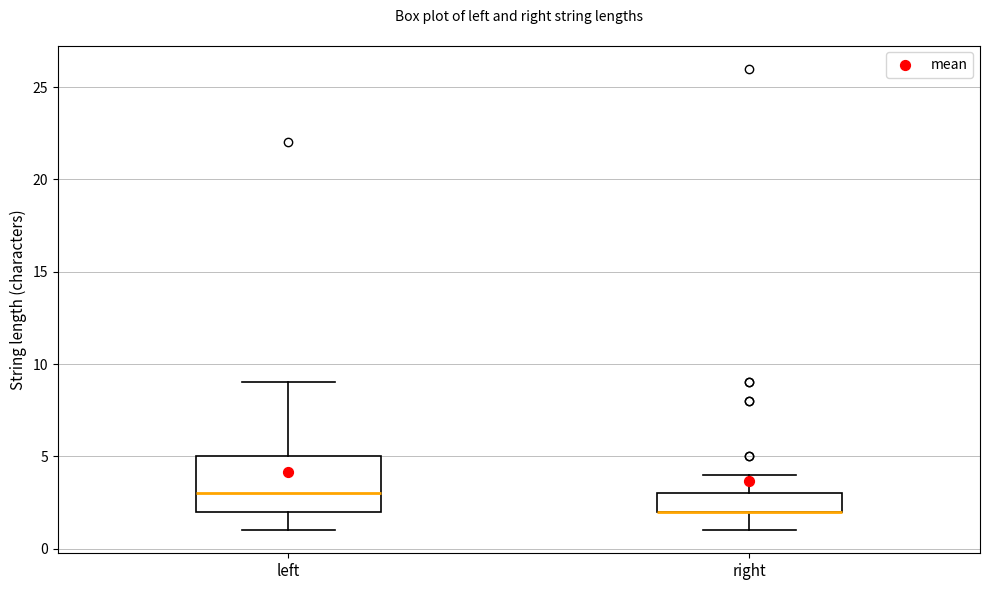

Reading left to right, read every box against the y-axis: the position of its median line, the range the box covers, and the ends of its whiskers. The values are not printed on the chart, so give them approximately, as read against the axis.

left: median 3, box 2 to 5, whiskers 1 to 9
right: median 2 (drawn on the box's lower edge), box 2 to 3, whiskers 1 to 4